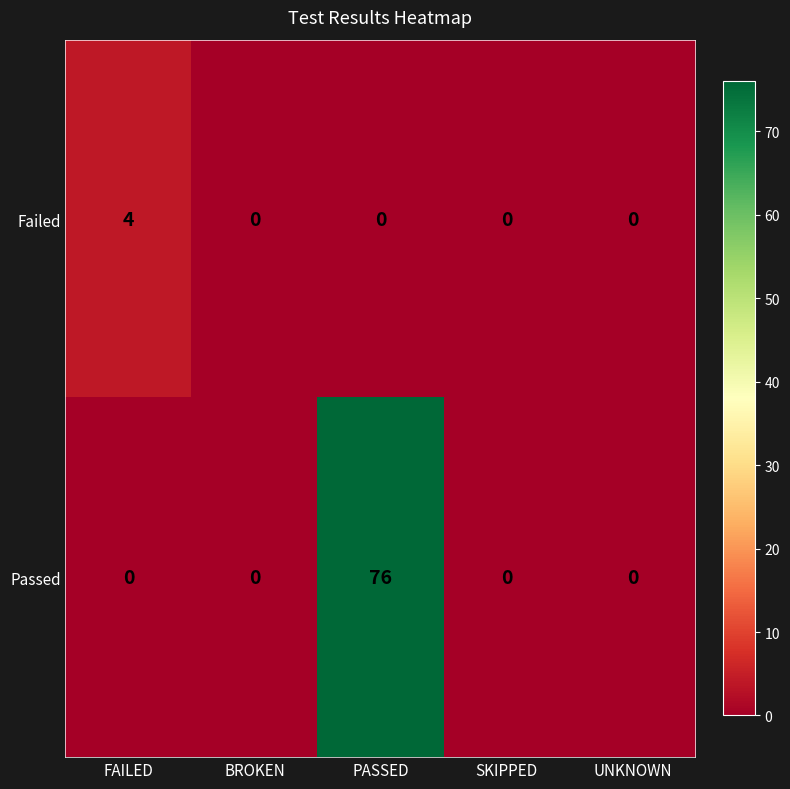

Which series has the largest range (max minus min)?

Passed